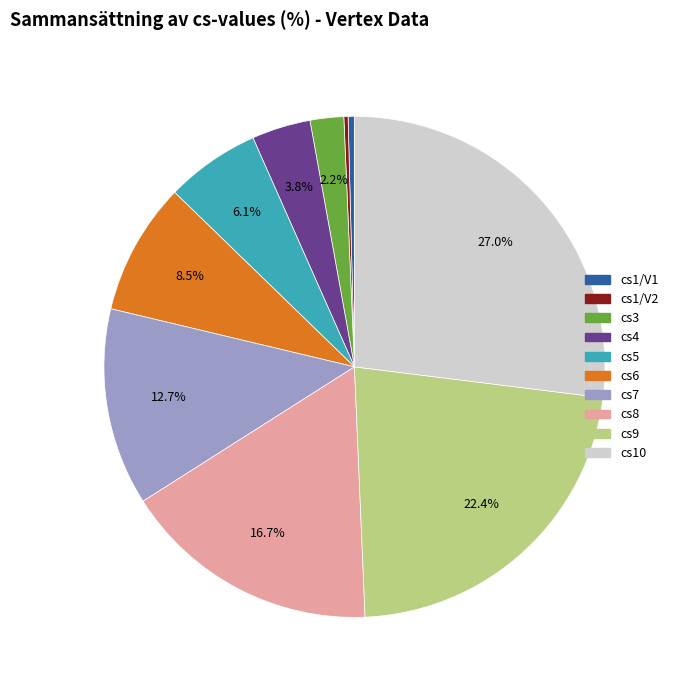

Does any single category account for the majority?

No